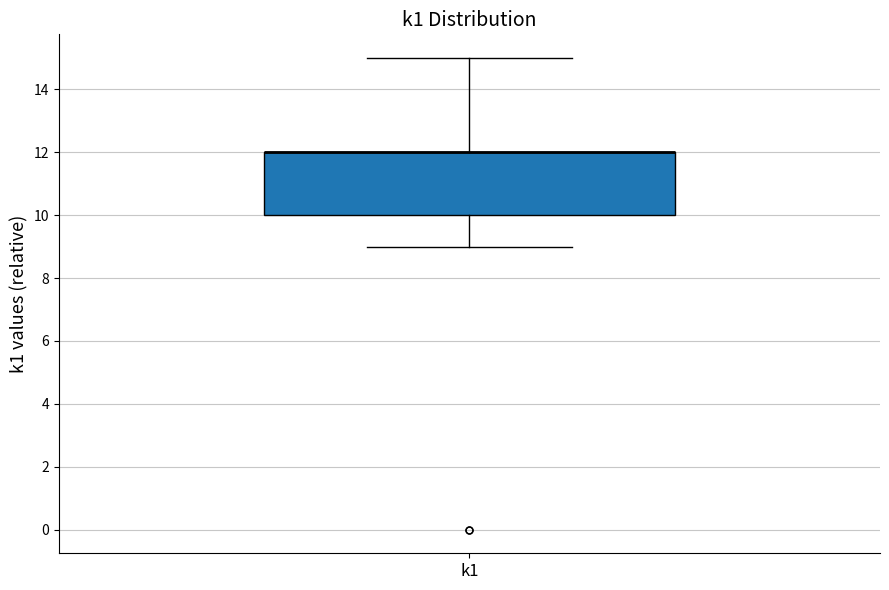

Read this box plot against the y-axis: the position of the median line, the range covered by the box, and the ends of both whiskers. The values are not printed on the chart, so give them approximately, as read against the axis.

median 12 (drawn on the box's upper edge), box 10 to 12, whiskers 9 to 15